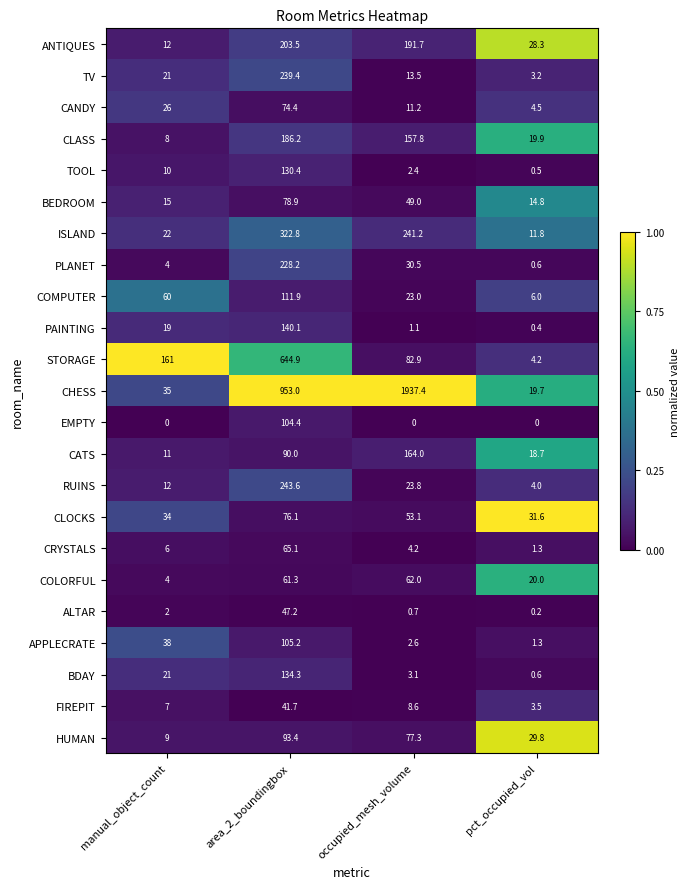

What is the maximum value shown in the chart?

1937.4